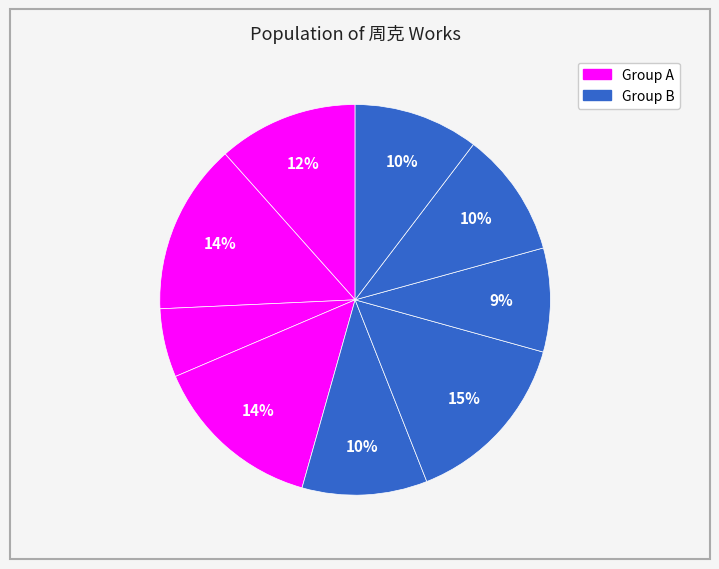

How many segments does this pie chart have?

9